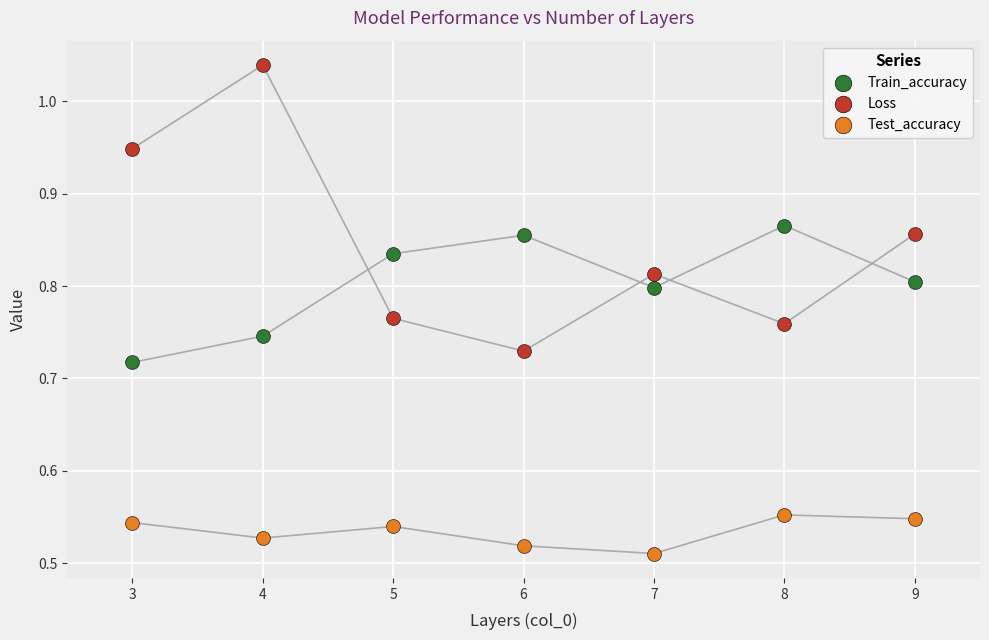

Which series reaches the maximum Y coordinate?

Loss